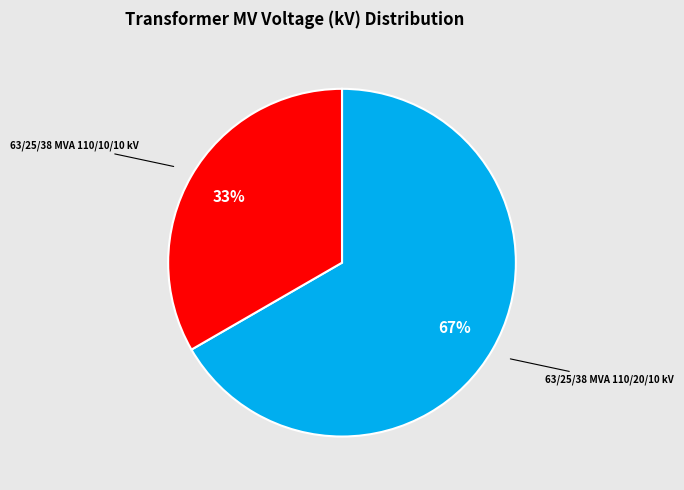

Between 63/25/38 MVA 110/10/10 kV and 63/25/38 MVA 110/20/10 kV, which is larger?

63/25/38 MVA 110/20/10 kV